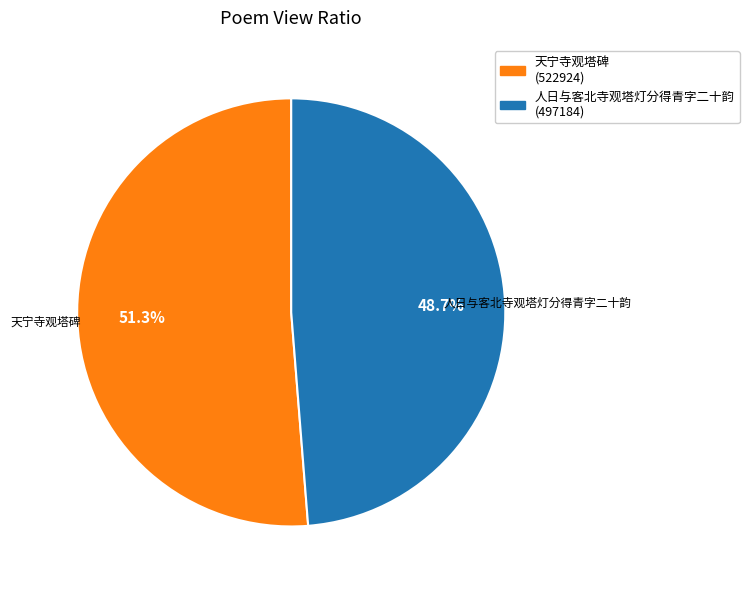

Is there any slice that represents more than half of the pie?

Yes